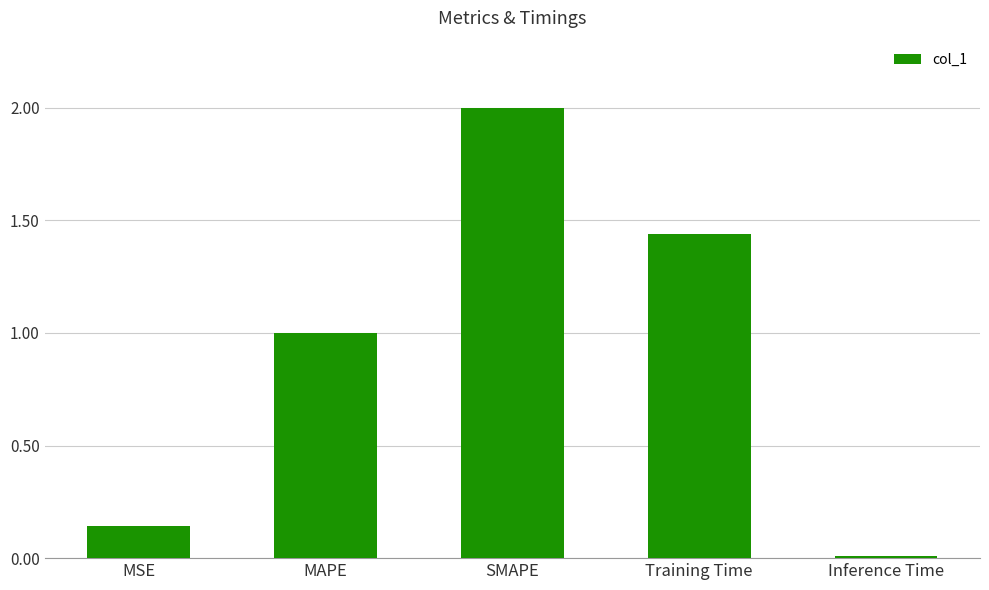

How many distinct data groups are displayed?

1